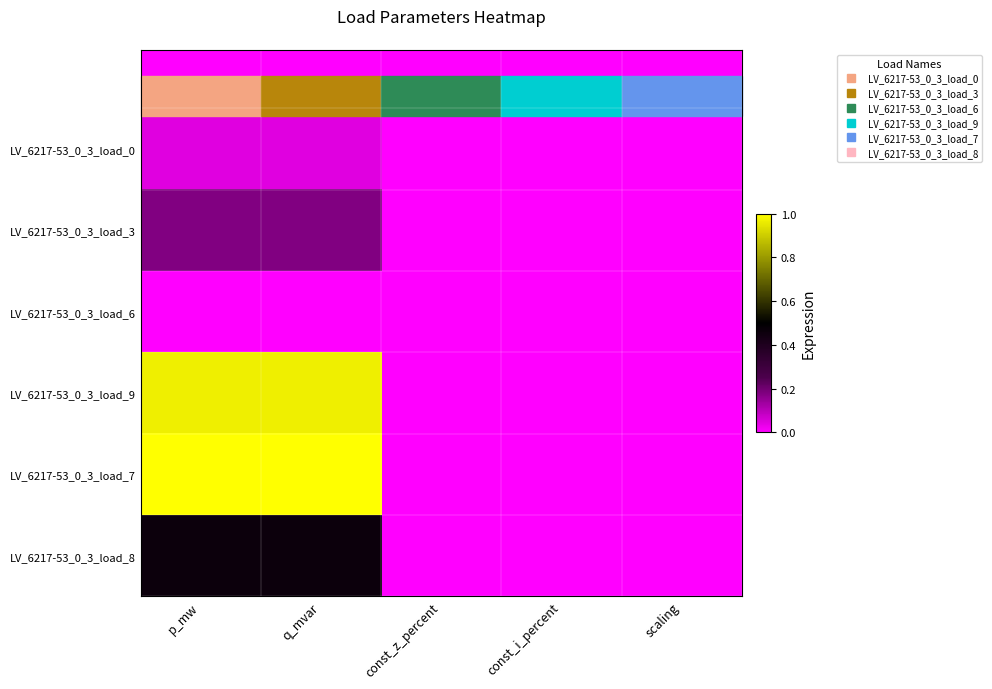

Reading left to right, transcribe all the data shown in this chart.

LV_6217-53_0_3_load_0: p_mw=0.0	q_mvar=0.0	const_z_percent=0.0	const_i_percent=0.0	scaling=0.0
LV_6217-53_0_3_load_3: p_mw=0.2	q_mvar=0.2	const_z_percent=0.0	const_i_percent=0.0	scaling=0.0
LV_6217-53_0_3_load_6: p_mw=0.0	q_mvar=0.0	const_z_percent=0.0	const_i_percent=0.0	scaling=0.0
LV_6217-53_0_3_load_9: p_mw=1.0	q_mvar=1.0	const_z_percent=0.0	const_i_percent=0.0	scaling=0.0
LV_6217-53_0_3_load_7: p_mw=1.0	q_mvar=1.0	const_z_percent=0.0	const_i_percent=0.0	scaling=0.0
LV_6217-53_0_3_load_8: p_mw=0.5	q_mvar=0.5	const_z_percent=0.0	const_i_percent=0.0	scaling=0.0